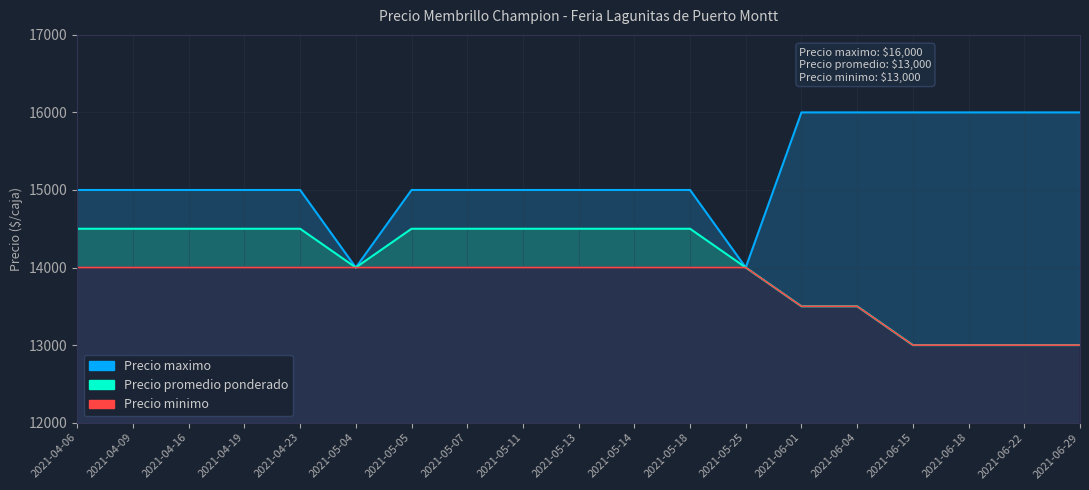

The Precio maximo series shows 14000 at 2021-05-04. True or false?

True